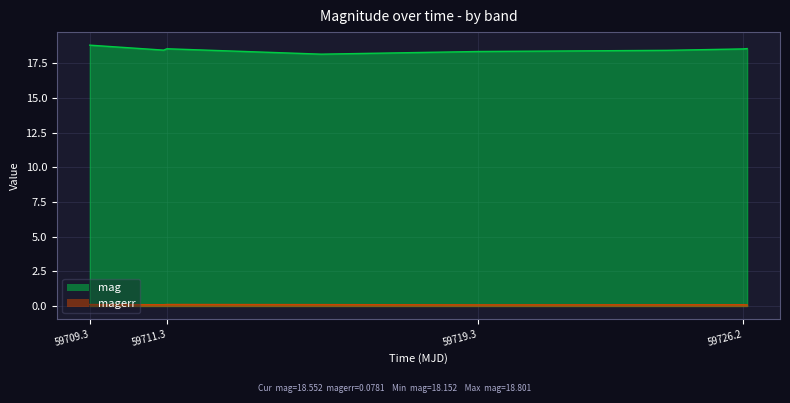

Which series has the widest spread of values?

mag